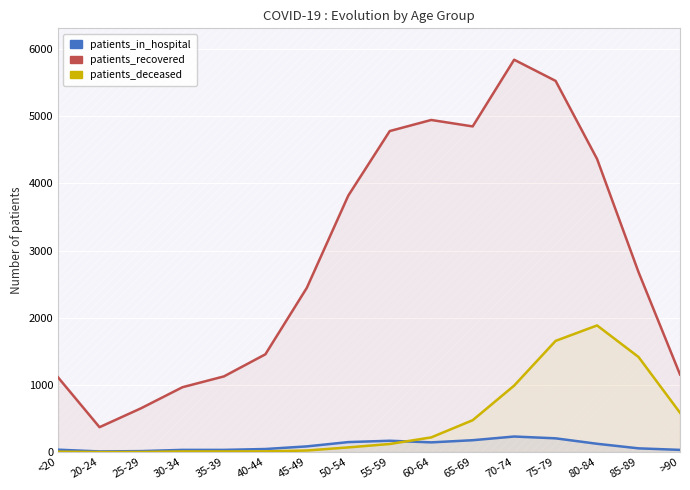

What is the total value across all series at 60-64?

5309